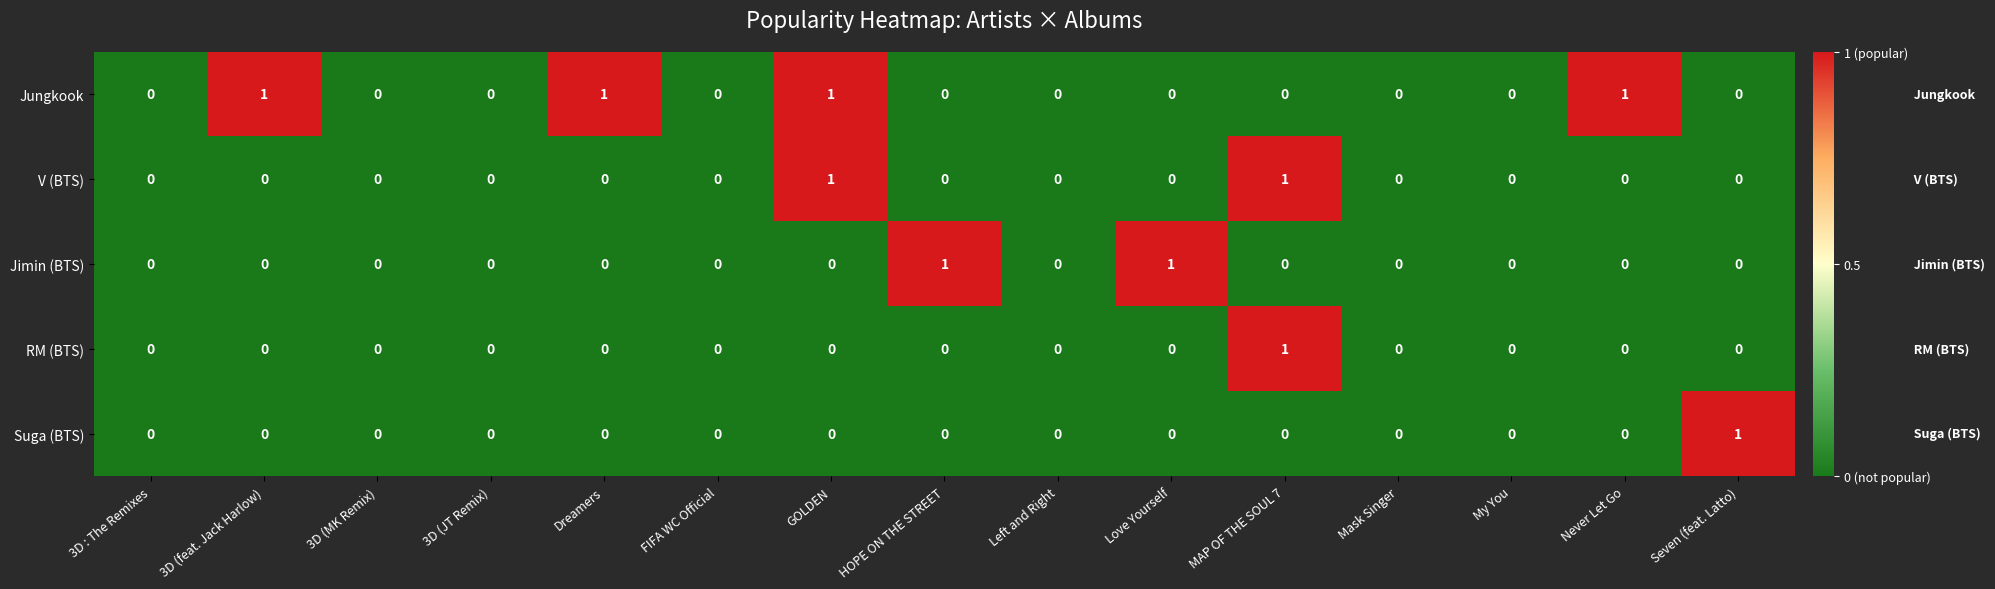

Which series has the largest total across all categories?

Jungkook